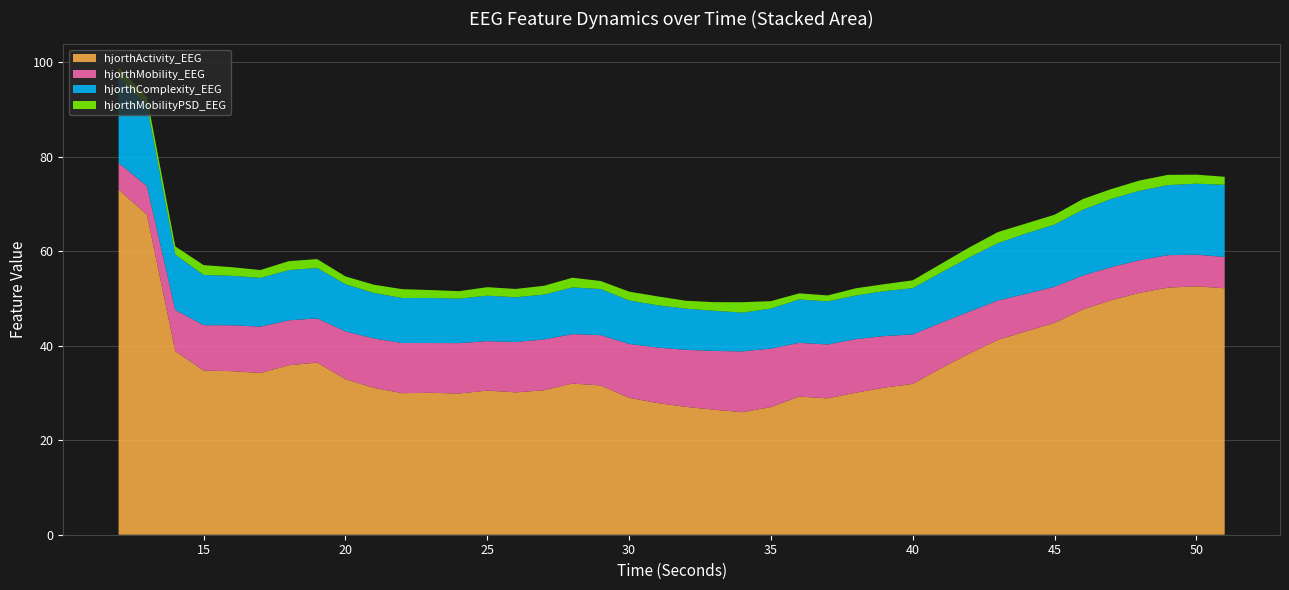

Reading left to right, extract all data points from this chart.

hjorthActivity_EEG: 73.1	67.8	38.9	34.8	34.6	34.2	35.9	36.4	32.9	31.1	30.0	30.0	29.9	30.5	30.1	30.6	32.0	31.6	29.0	27.9	27.1	26.5	25.9	27.0	29.3	28.9	30.1	31.1	31.9	35.2	38.4	41.2	43.1	44.8	47.7	49.7	51.2	52.3	52.6	52.2
hjorthMobility_EEG: 5.6	6.0	8.7	9.6	9.7	9.8	9.5	9.4	10.1	10.4	10.6	10.5	10.7	10.5	10.7	10.8	10.5	10.7	11.4	11.7	12.1	12.5	12.9	12.4	11.4	11.4	11.3	10.9	10.5	9.6	8.9	8.3	7.9	7.6	7.2	7.0	6.9	6.9	6.7	6.6
hjorthComplexity_EEG: 18.2	17.0	11.7	10.6	10.5	10.3	10.6	10.7	10.0	9.6	9.5	9.5	9.4	9.6	9.5	9.5	9.9	9.8	9.2	9.0	8.7	8.5	8.2	8.5	9.2	9.1	9.2	9.5	9.8	10.6	11.5	12.1	12.8	13.2	13.9	14.4	14.7	14.8	15.0	15.3
hjorthMobilityPSD_EEG: 2.0	1.8	1.7	2.1	1.8	1.7	1.9	1.9	1.7	1.7	1.9	1.7	1.6	1.8	1.8	1.9	2.1	1.7	1.9	1.9	1.7	1.8	2.2	1.6	1.3	1.3	1.5	1.5	1.7	1.9	2.1	2.4	2.1	2.1	2.3	2.1	2.2	2.2	1.9	1.7